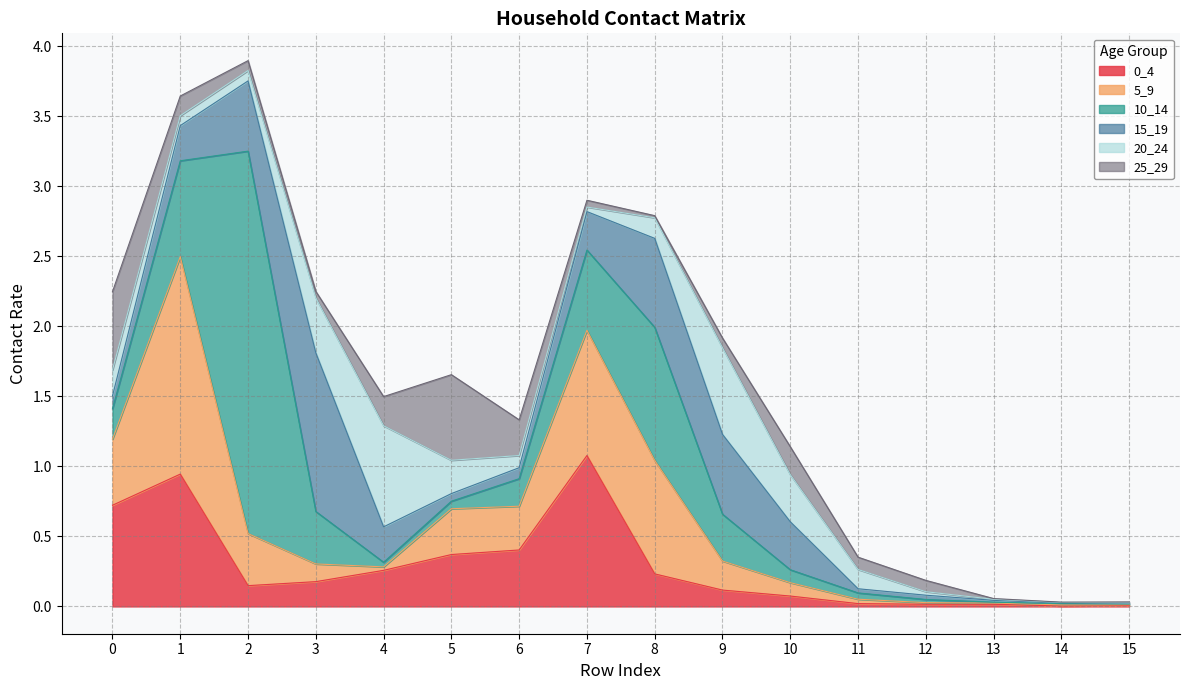

Rank the categories by 10_14 value from lowest to highest.

15, 13, 14, 12, 4, 11, 5, 10, 6, 0, 9, 3, 7, 1, 8, 2